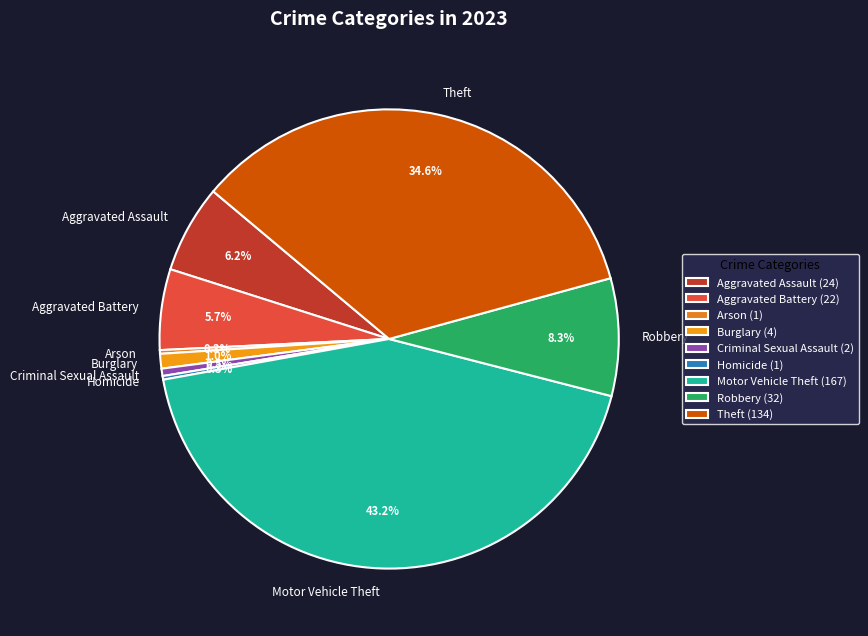

Is there any slice that represents more than half of the pie?

No